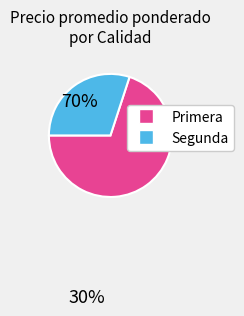

Does any single category account for the majority?

Yes